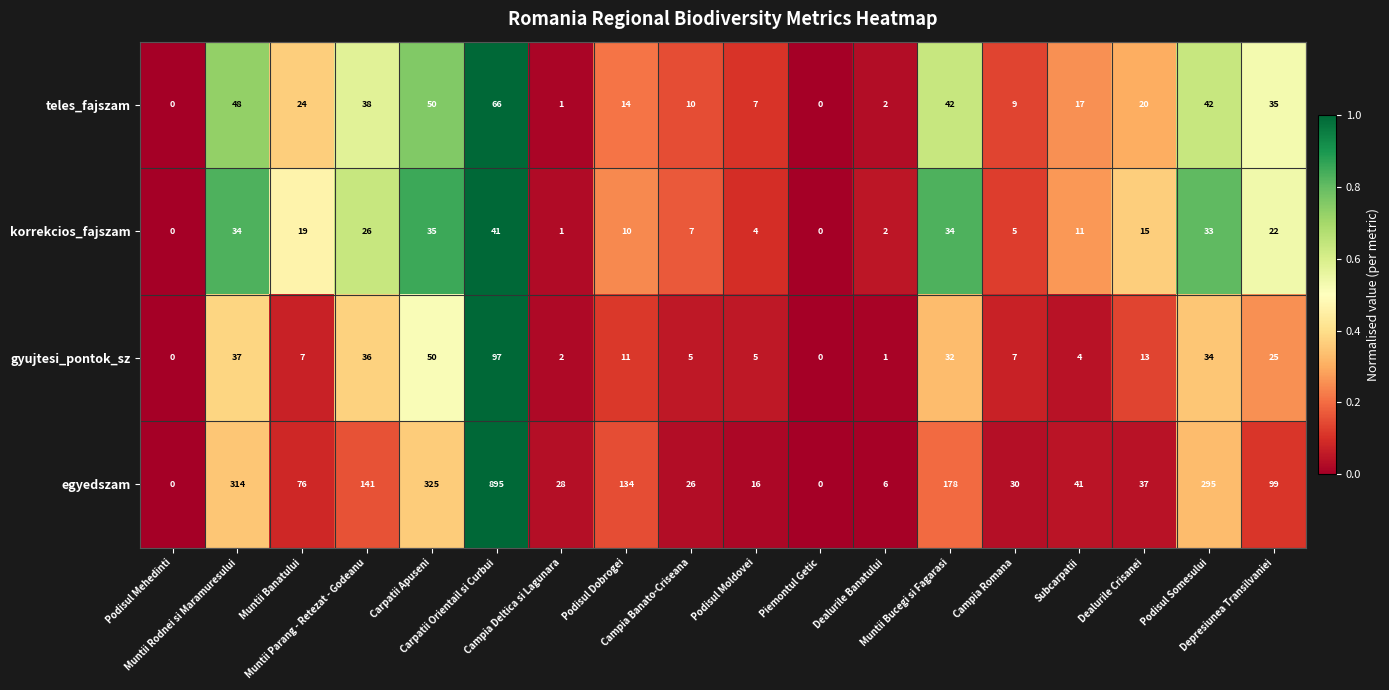

What is the total value across all series at Subcarpatii?

73